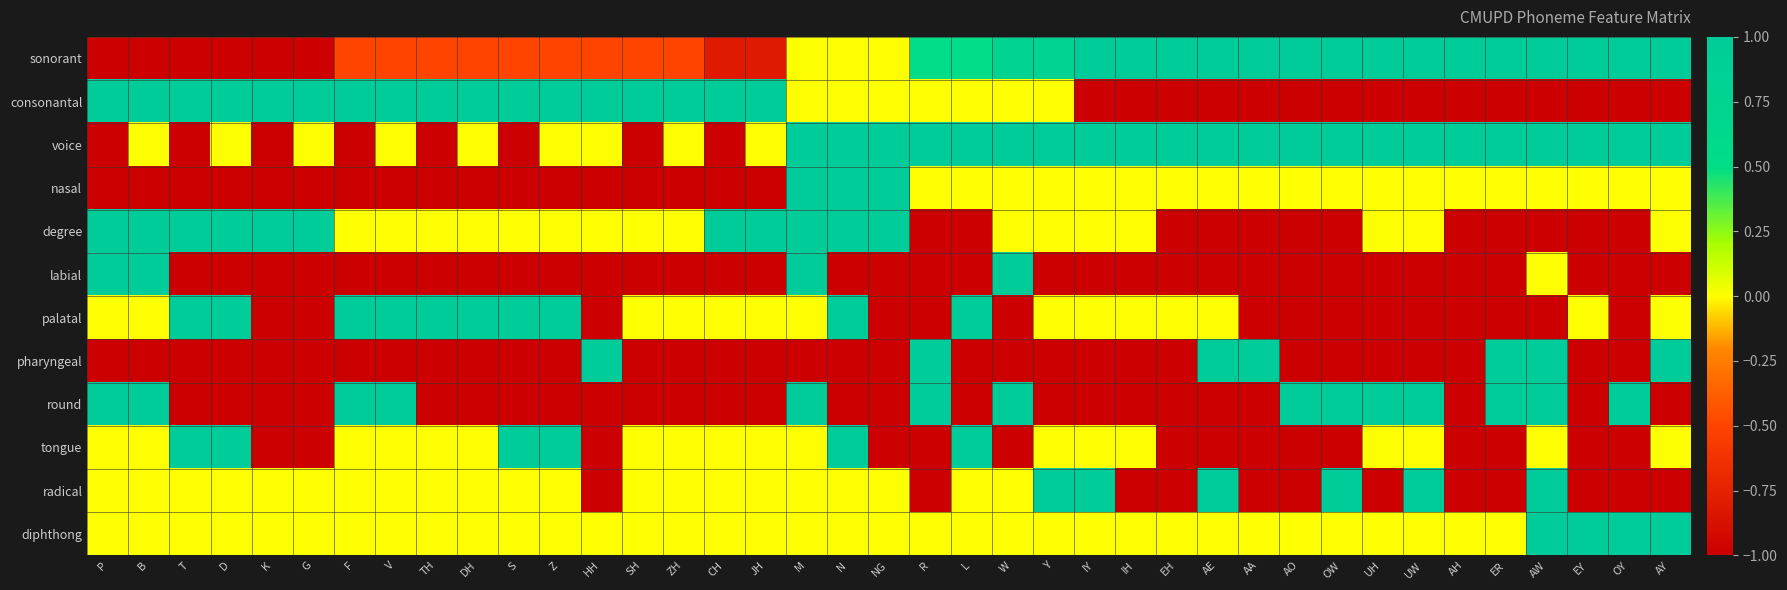

Reading left to right, what are all the values shown in this chart?

sonorant: P=-1.0	B=-1.0	T=-1.0	D=-1.0	K=-1.0	G=-1.0	F=-0.5	V=-0.5	TH=-0.5	DH=-0.5	S=-0.5	Z=-0.5	HH=-0.5	SH=-0.5	ZH=-0.5	CH=-0.8	JH=-0.8	M=0.0	N=0.0	NG=0.0	R=0.5	L=0.5	W=0.8	Y=0.8	IY=1.0	IH=1.0	EH=1.0	AE=1.0	AA=1.0	AO=1.0	OW=1.0	UH=1.0	UW=1.0	AH=1.0	ER=1.0	AW=1.0	EY=1.0	OY=1.0	AY=1.0
consonantal: P=1.0	B=1.0	T=1.0	D=1.0	K=1.0	G=1.0	F=1.0	V=1.0	TH=1.0	DH=1.0	S=1.0	Z=1.0	HH=1.0	SH=1.0	ZH=1.0	CH=1.0	JH=1.0	M=0.0	N=0.0	NG=0.0	R=0.0	L=0.0	W=0.0	Y=0.0	IY=-1.0	IH=-1.0	EH=-1.0	AE=-1.0	AA=-1.0	AO=-1.0	OW=-1.0	UH=-1.0	UW=-1.0	AH=-1.0	ER=-1.0	AW=-1.0	EY=-1.0	OY=-1.0	AY=-1.0
voice: P=-1.0	B=0.0	T=-1.0	D=0.0	K=-1.0	G=0.0	F=-1.0	V=0.0	TH=-1.0	DH=0.0	S=-1.0	Z=0.0	HH=0.0	SH=-1.0	ZH=0.0	CH=-1.0	JH=0.0	M=1.0	N=1.0	NG=1.0	R=1.0	L=1.0	W=1.0	Y=1.0	IY=1.0	IH=1.0	EH=1.0	AE=1.0	AA=1.0	AO=1.0	OW=1.0	UH=1.0	UW=1.0	AH=1.0	ER=1.0	AW=1.0	EY=1.0	OY=1.0	AY=1.0
nasal: P=-1.0	B=-1.0	T=-1.0	D=-1.0	K=-1.0	G=-1.0	F=-1.0	V=-1.0	TH=-1.0	DH=-1.0	S=-1.0	Z=-1.0	HH=-1.0	SH=-1.0	ZH=-1.0	CH=-1.0	JH=-1.0	M=1.0	N=1.0	NG=1.0	R=0.0	L=0.0	W=0.0	Y=0.0	IY=0.0	IH=0.0	EH=0.0	AE=0.0	AA=0.0	AO=0.0	OW=0.0	UH=0.0	UW=0.0	AH=0.0	ER=0.0	AW=0.0	EY=0.0	OY=0.0	AY=0.0
degree: P=1.0	B=1.0	T=1.0	D=1.0	K=1.0	G=1.0	F=0.0	V=0.0	TH=0.0	DH=0.0	S=0.0	Z=0.0	HH=0.0	SH=0.0	ZH=0.0	CH=1.0	JH=1.0	M=1.0	N=1.0	NG=1.0	R=-1.0	L=-1.0	W=0.0	Y=0.0	IY=0.0	IH=0.0	EH=-1.0	AE=-1.0	AA=-1.0	AO=-1.0	OW=-1.0	UH=0.0	UW=0.0	AH=-1.0	ER=-1.0	AW=-1.0	EY=-1.0	OY=-1.0	AY=0.0
labial: P=1.0	B=1.0	T=-1.0	D=-1.0	K=-1.0	G=-1.0	F=-1.0	V=-1.0	TH=-1.0	DH=-1.0	S=-1.0	Z=-1.0	HH=-1.0	SH=-1.0	ZH=-1.0	CH=-1.0	JH=-1.0	M=1.0	N=-1.0	NG=-1.0	R=-1.0	L=-1.0	W=1.0	Y=-1.0	IY=-1.0	IH=-1.0	EH=-1.0	AE=-1.0	AA=-1.0	AO=-1.0	OW=-1.0	UH=-1.0	UW=-1.0	AH=-1.0	ER=-1.0	AW=0.0	EY=-1.0	OY=-1.0	AY=-1.0
palatal: P=0.0	B=0.0	T=1.0	D=1.0	K=-1.0	G=-1.0	F=1.0	V=1.0	TH=1.0	DH=1.0	S=1.0	Z=1.0	HH=-1.0	SH=0.0	ZH=0.0	CH=0.0	JH=0.0	M=0.0	N=1.0	NG=-1.0	R=-1.0	L=1.0	W=-1.0	Y=0.0	IY=0.0	IH=0.0	EH=0.0	AE=0.0	AA=-1.0	AO=-1.0	OW=-1.0	UH=-1.0	UW=-1.0	AH=-1.0	ER=-1.0	AW=-1.0	EY=0.0	OY=-1.0	AY=0.0
pharyngeal: P=-1.0	B=-1.0	T=-1.0	D=-1.0	K=-1.0	G=-1.0	F=-1.0	V=-1.0	TH=-1.0	DH=-1.0	S=-1.0	Z=-1.0	HH=1.0	SH=-1.0	ZH=-1.0	CH=-1.0	JH=-1.0	M=-1.0	N=-1.0	NG=-1.0	R=1.0	L=-1.0	W=-1.0	Y=-1.0	IY=-1.0	IH=-1.0	EH=-1.0	AE=1.0	AA=1.0	AO=-1.0	OW=-1.0	UH=-1.0	UW=-1.0	AH=-1.0	ER=1.0	AW=1.0	EY=-1.0	OY=-1.0	AY=1.0
round: P=1.0	B=1.0	T=-1.0	D=-1.0	K=-1.0	G=-1.0	F=1.0	V=1.0	TH=-1.0	DH=-1.0	S=-1.0	Z=-1.0	HH=-1.0	SH=-1.0	ZH=-1.0	CH=-1.0	JH=-1.0	M=1.0	N=-1.0	NG=-1.0	R=1.0	L=-1.0	W=1.0	Y=-1.0	IY=-1.0	IH=-1.0	EH=-1.0	AE=-1.0	AA=-1.0	AO=1.0	OW=1.0	UH=1.0	UW=1.0	AH=-1.0	ER=1.0	AW=1.0	EY=-1.0	OY=1.0	AY=-1.0
tongue: P=0.0	B=0.0	T=1.0	D=1.0	K=-1.0	G=-1.0	F=0.0	V=0.0	TH=0.0	DH=0.0	S=1.0	Z=1.0	HH=-1.0	SH=0.0	ZH=0.0	CH=0.0	JH=0.0	M=0.0	N=1.0	NG=-1.0	R=-1.0	L=1.0	W=-1.0	Y=0.0	IY=0.0	IH=0.0	EH=-1.0	AE=-1.0	AA=-1.0	AO=-1.0	OW=-1.0	UH=0.0	UW=0.0	AH=-1.0	ER=-1.0	AW=0.0	EY=-1.0	OY=-1.0	AY=0.0
radical: P=0.0	B=0.0	T=0.0	D=0.0	K=0.0	G=0.0	F=0.0	V=0.0	TH=0.0	DH=0.0	S=0.0	Z=0.0	HH=-1.0	SH=0.0	ZH=0.0	CH=0.0	JH=0.0	M=0.0	N=0.0	NG=0.0	R=-1.0	L=0.0	W=0.0	Y=1.0	IY=1.0	IH=-1.0	EH=-1.0	AE=1.0	AA=-1.0	AO=-1.0	OW=1.0	UH=-1.0	UW=1.0	AH=-1.0	ER=-1.0	AW=1.0	EY=-1.0	OY=-1.0	AY=-1.0
diphthong: P=0.0	B=0.0	T=0.0	D=0.0	K=0.0	G=0.0	F=0.0	V=0.0	TH=0.0	DH=0.0	S=0.0	Z=0.0	HH=0.0	SH=0.0	ZH=0.0	CH=0.0	JH=0.0	M=0.0	N=0.0	NG=0.0	R=0.0	L=0.0	W=0.0	Y=0.0	IY=0.0	IH=0.0	EH=0.0	AE=0.0	AA=0.0	AO=0.0	OW=0.0	UH=0.0	UW=0.0	AH=0.0	ER=0.0	AW=1.0	EY=1.0	OY=1.0	AY=1.0